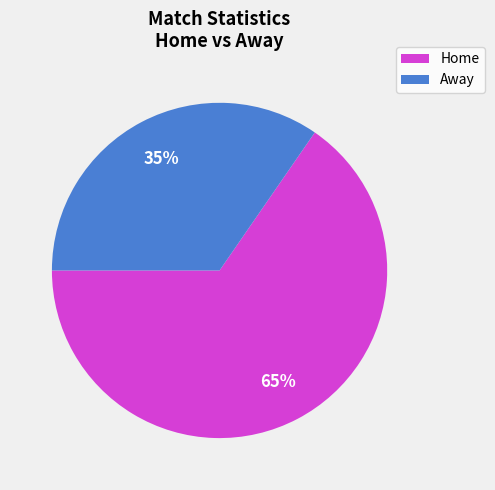

Is the sum of Home and Away greater than half?

Yes